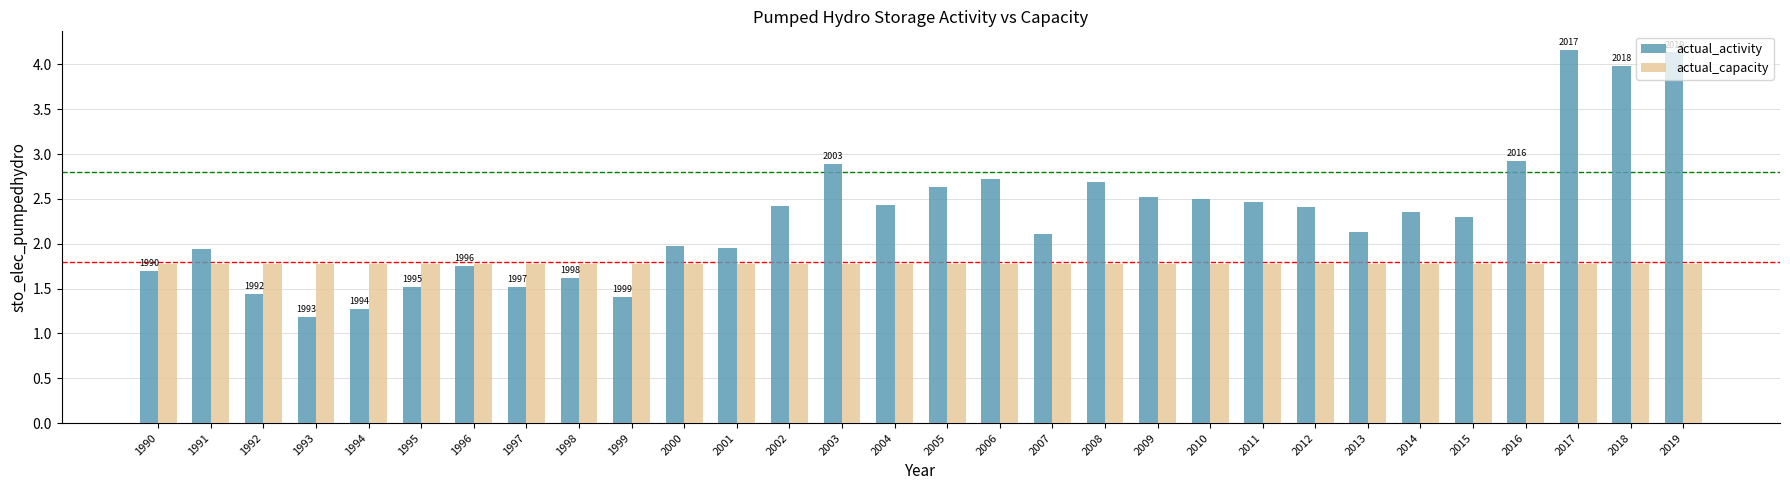

List the series in order of their overall mean, highest first.

actual_activity, actual_capacity